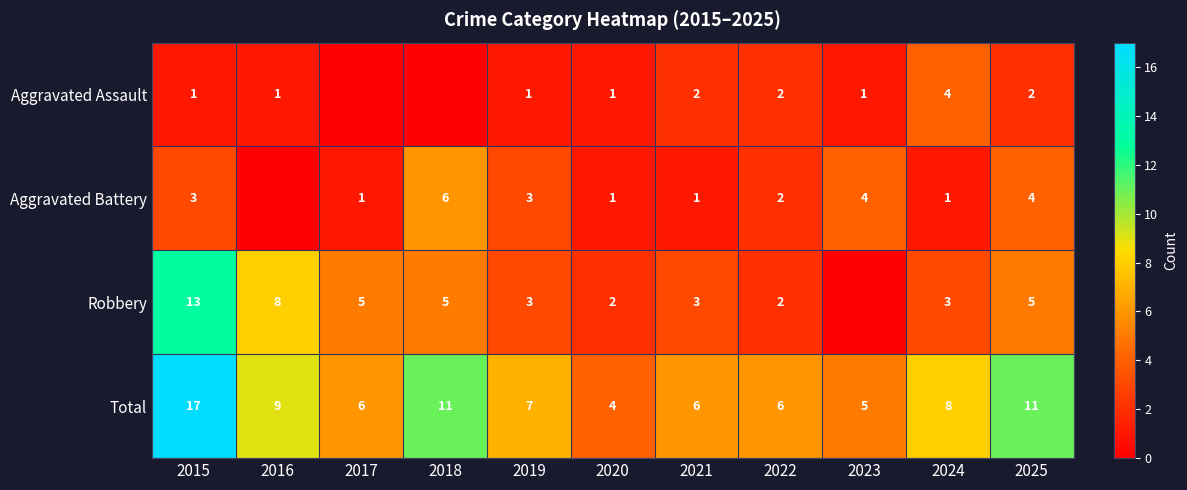

What is the spread (max minus min) of values at 2017?

6